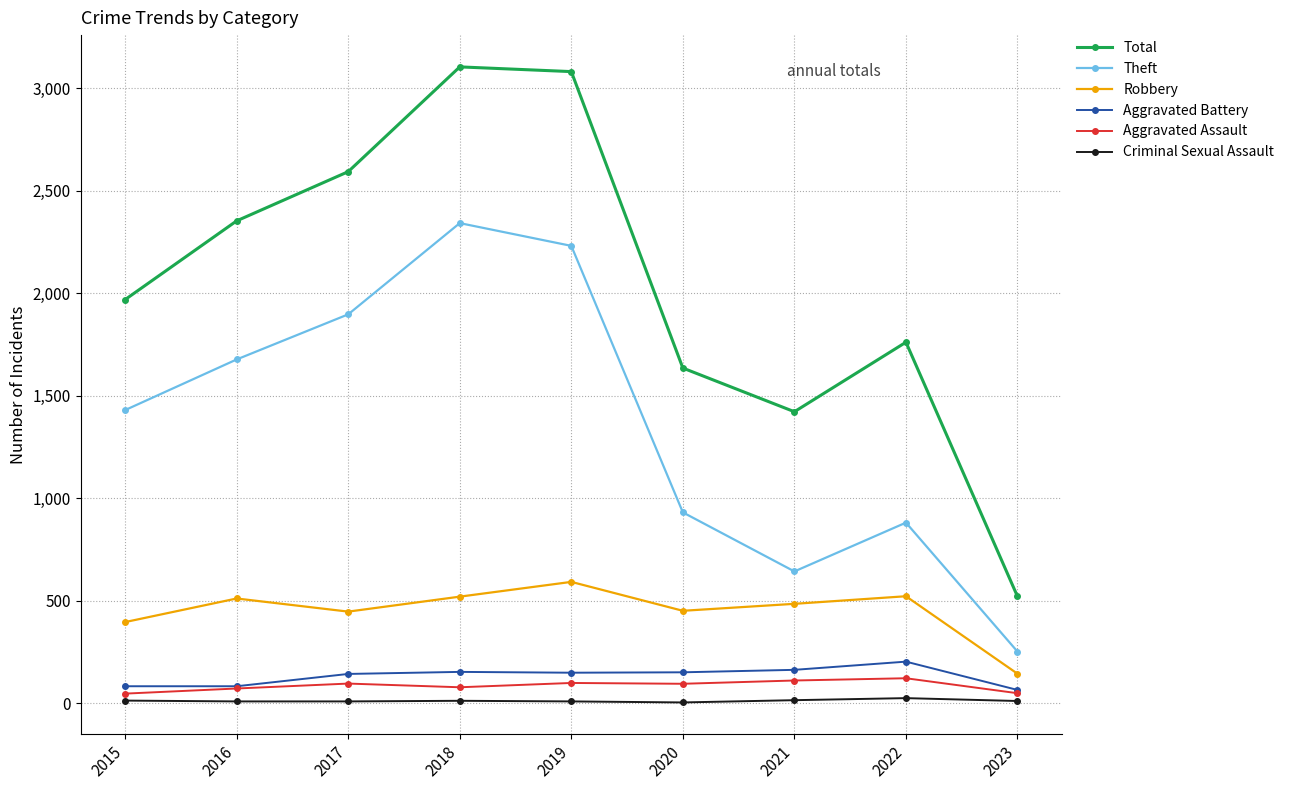

What is the value of the Robbery point at the 5th from the left?

591